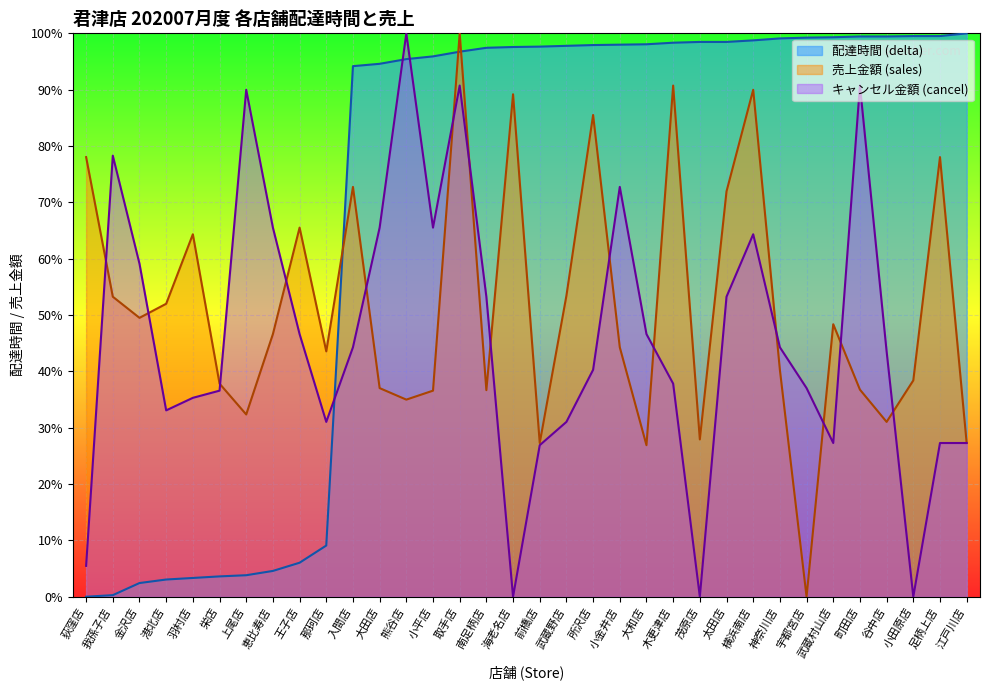

At which category does the chart reach its peak across all series?

江戸川店